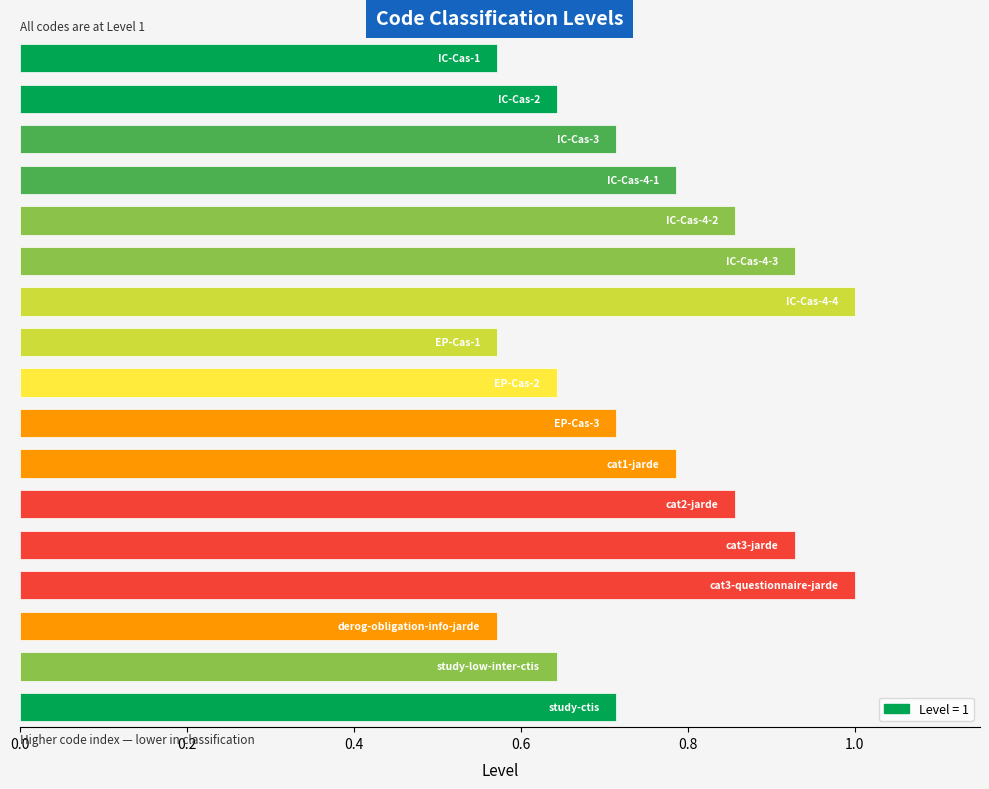

What is the sum of all values?

12.9